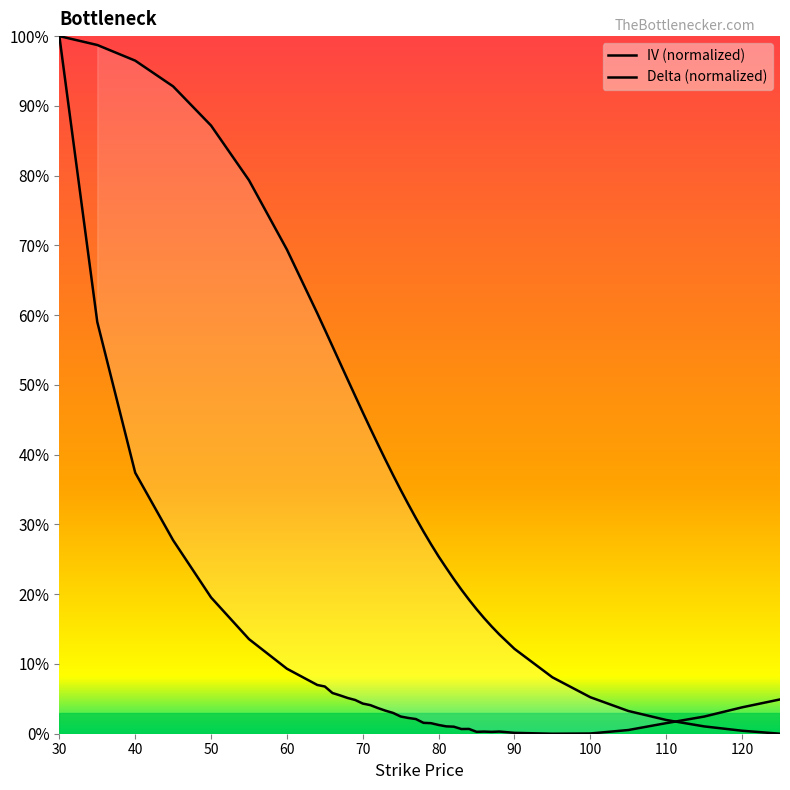

List the series in order of their peak value, highest first.

iv, delta